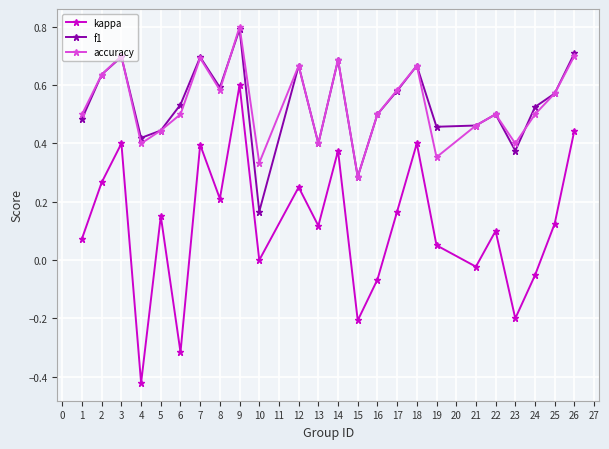

At which label does accuracy reach its peak?

9